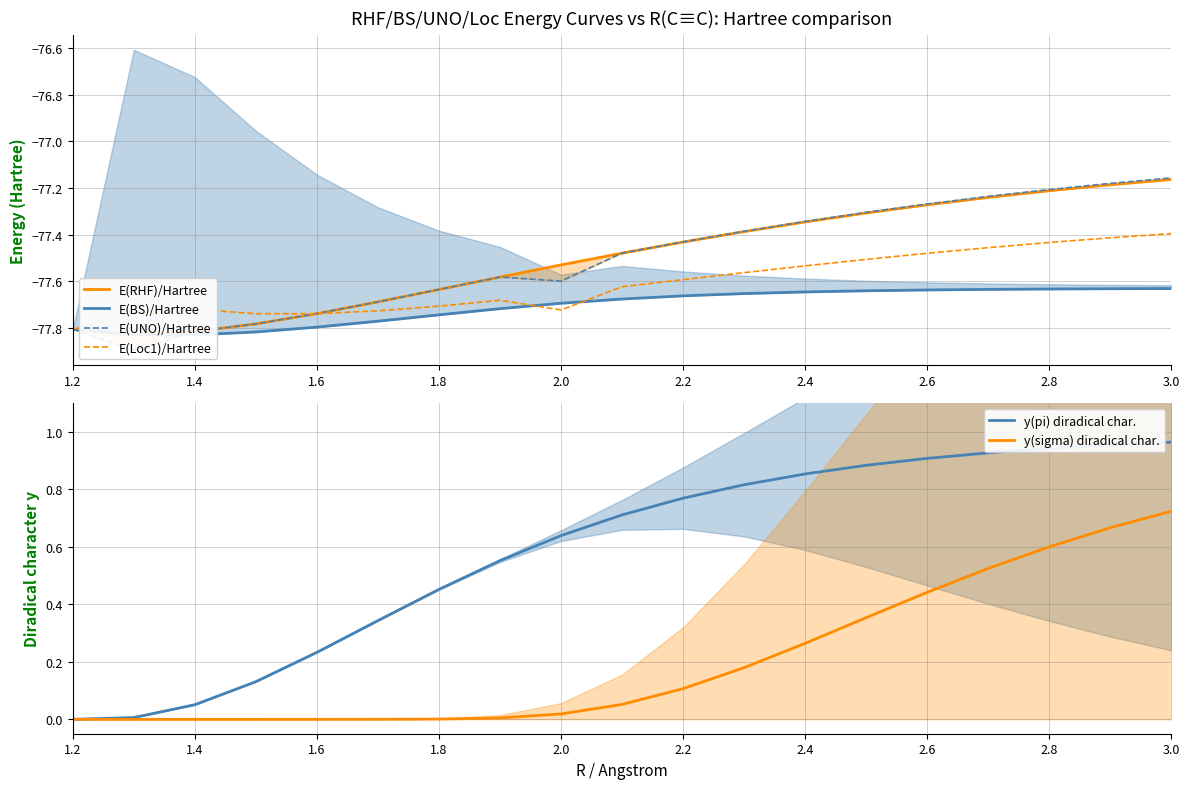

How many categories are shown in the chart?

19